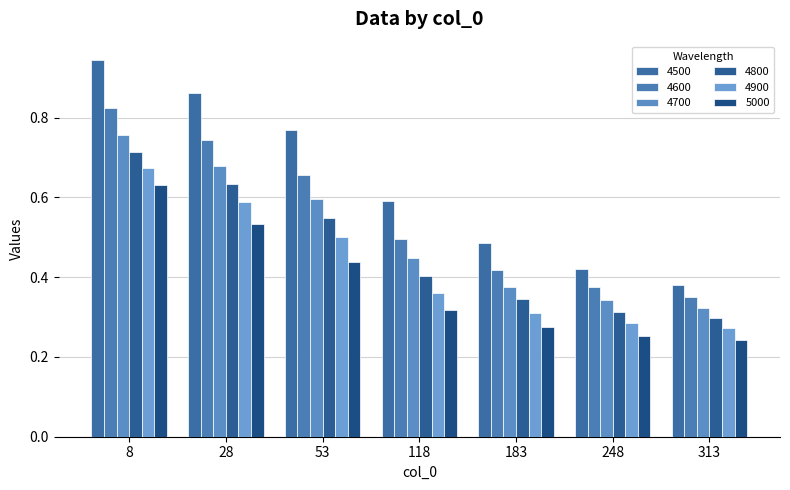

Between 28 and 183, which is larger?

28